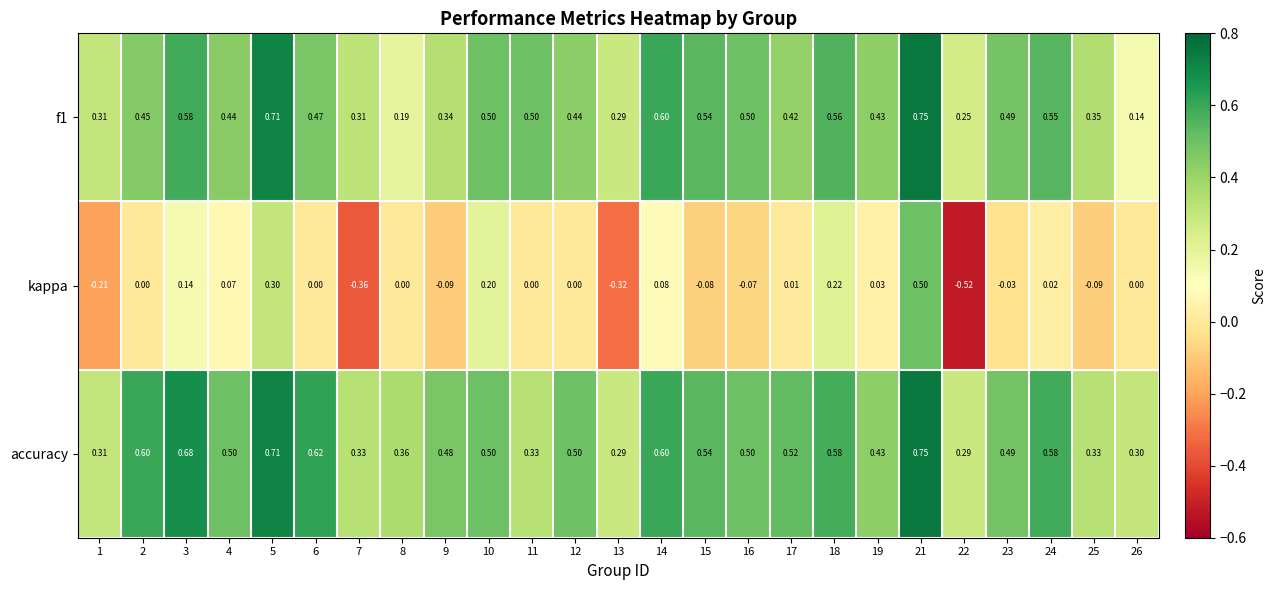

Count the number of data series in this chart.

3